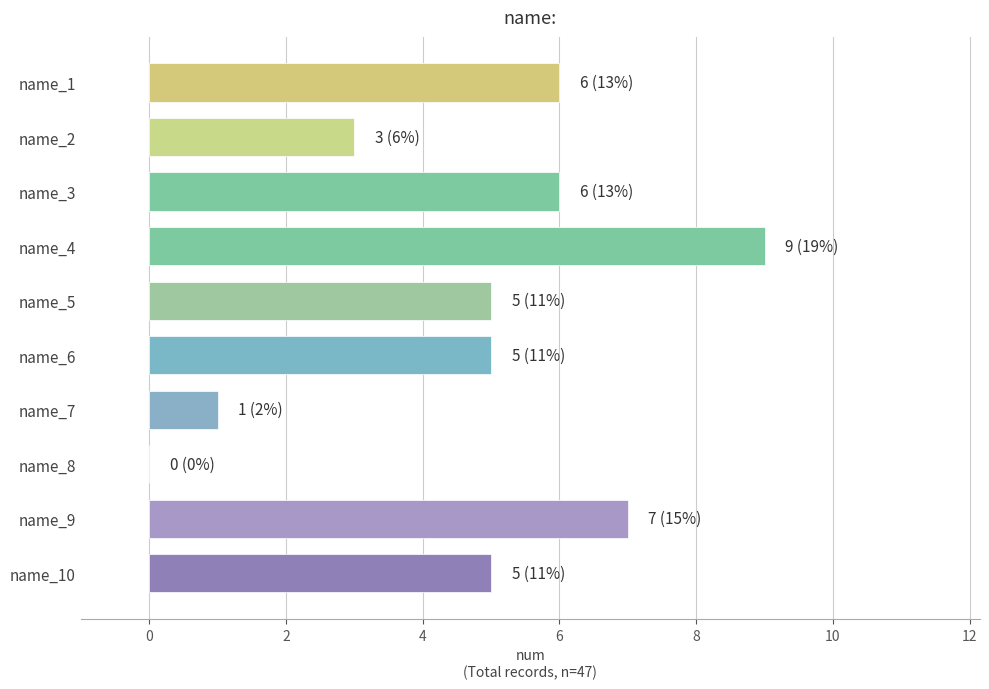

Approximately how many times larger is the value at name_7 compared to name_2?

0.3